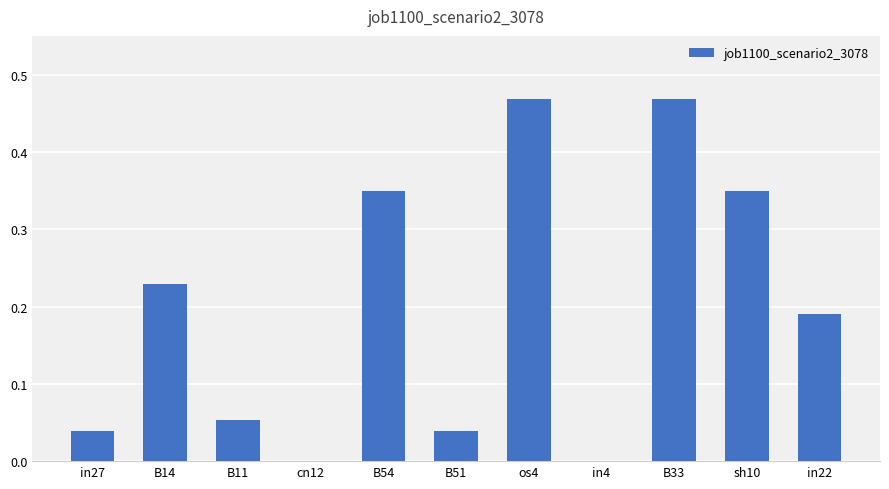

What is the sum of the values at B51 and sh10?

0.4